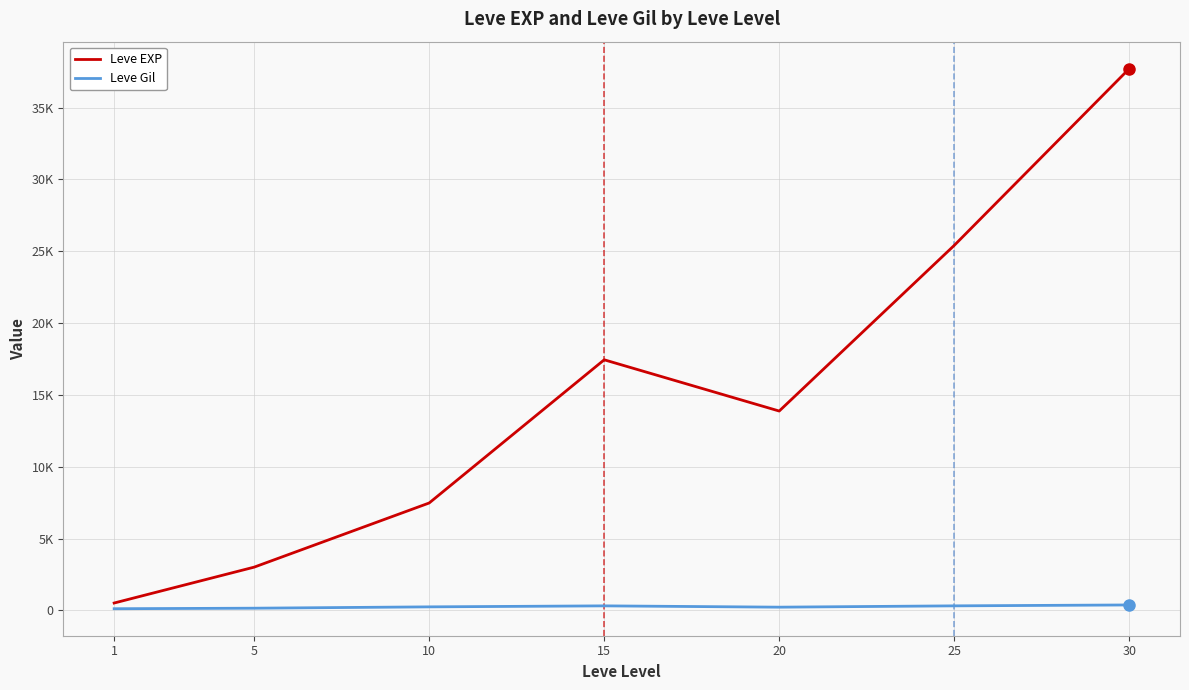

True or false: Leve Gil and Leve EXP cross at least once.

False